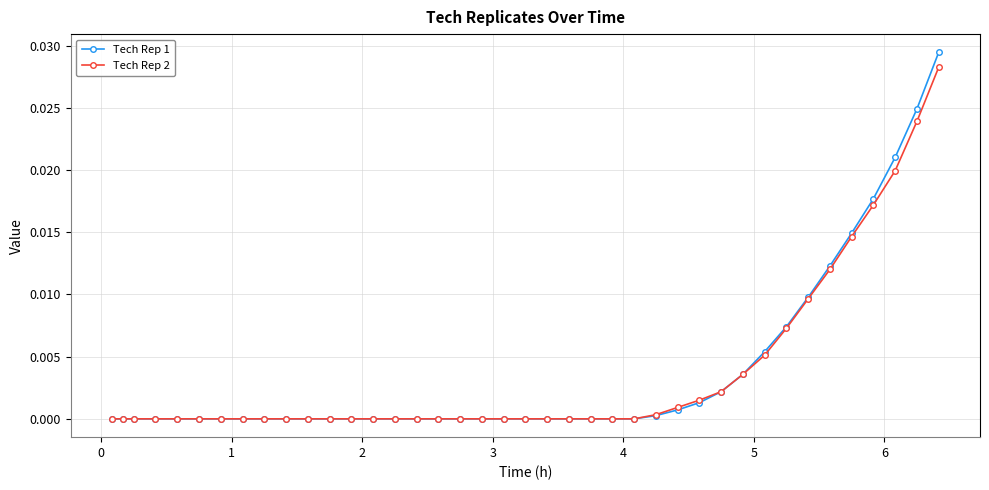

Which series has the largest range (max minus min)?

Tech Rep 1